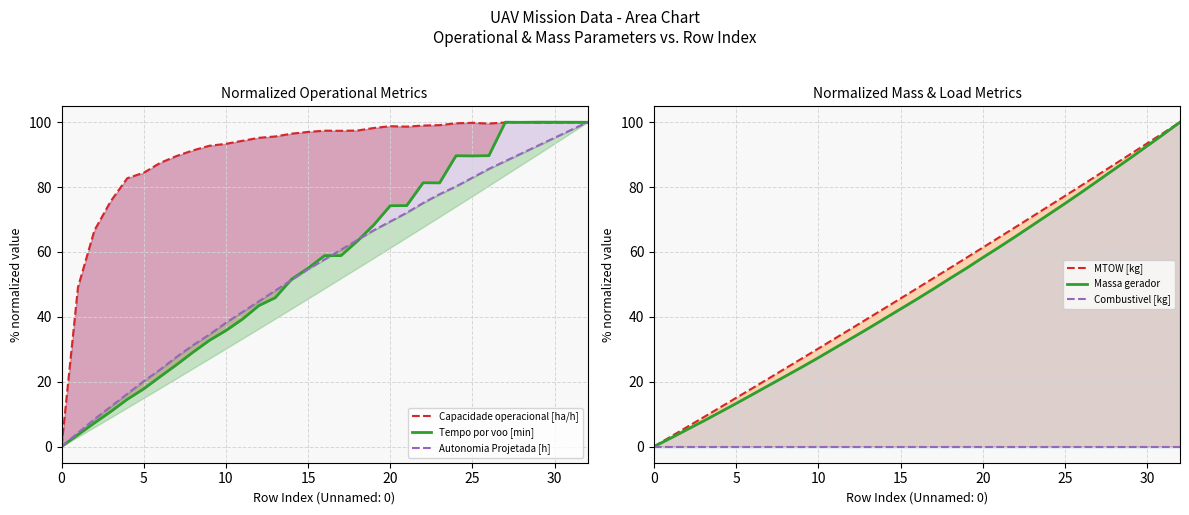

What is the maximum value shown in the chart?

100.0